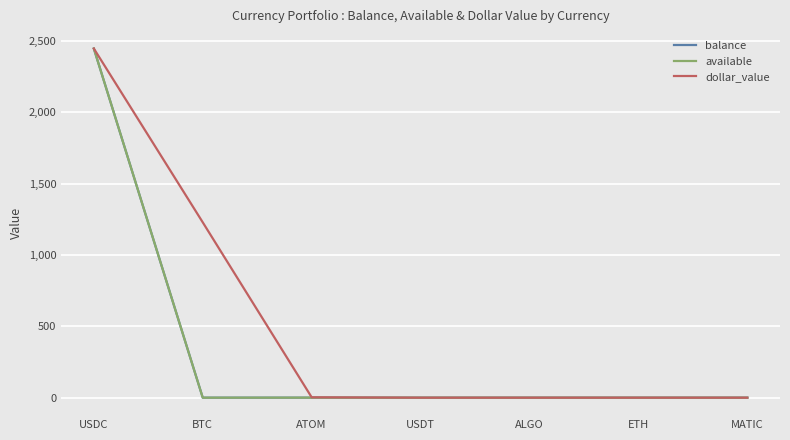

Does the chart display data point markers on the line(s)?

No